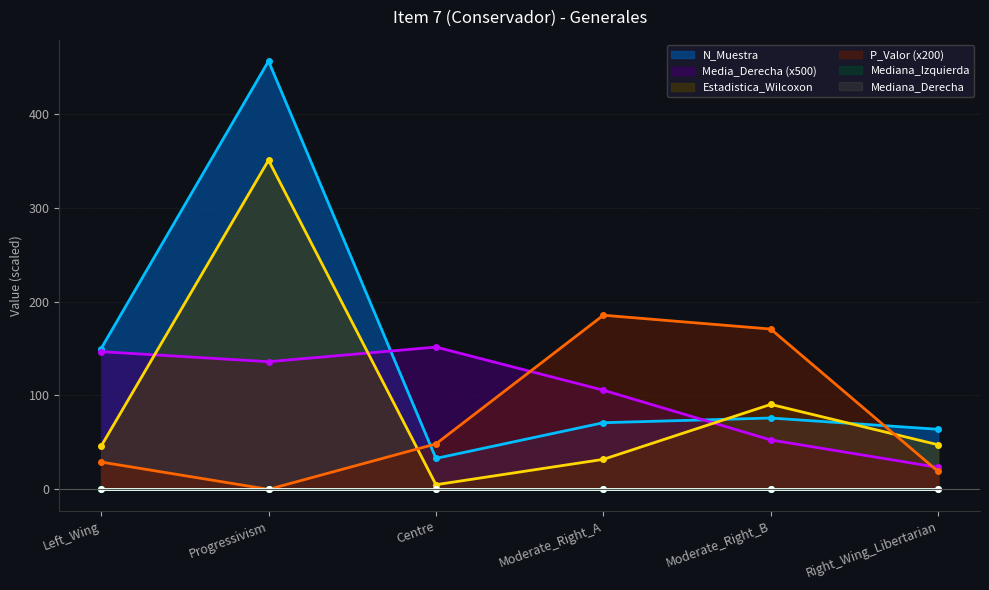

Where is the first local maximum for P_Valor?

Moderate_Right_A